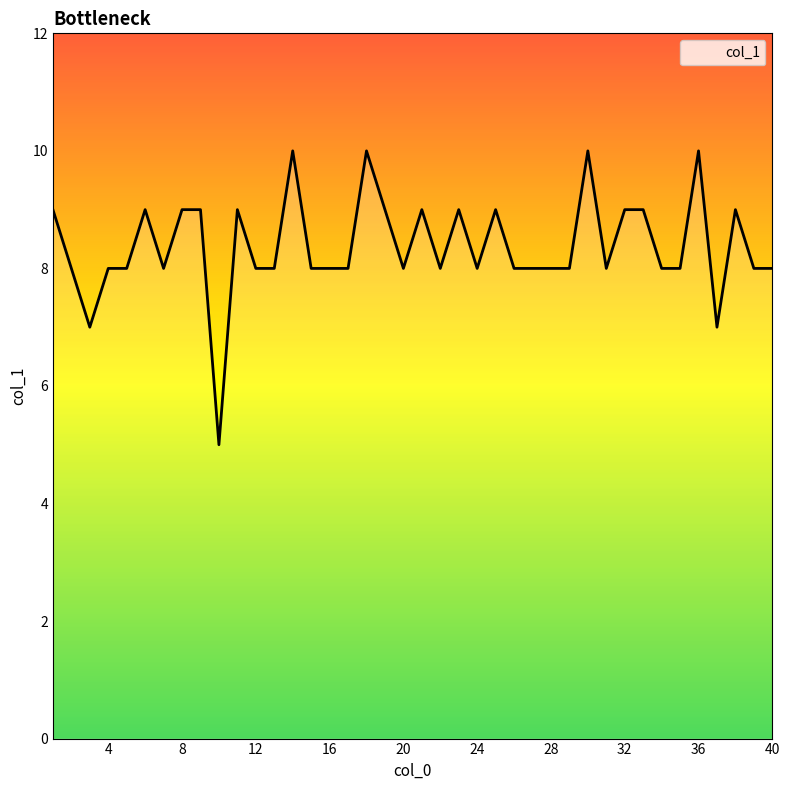

What is the greatest value displayed?

10